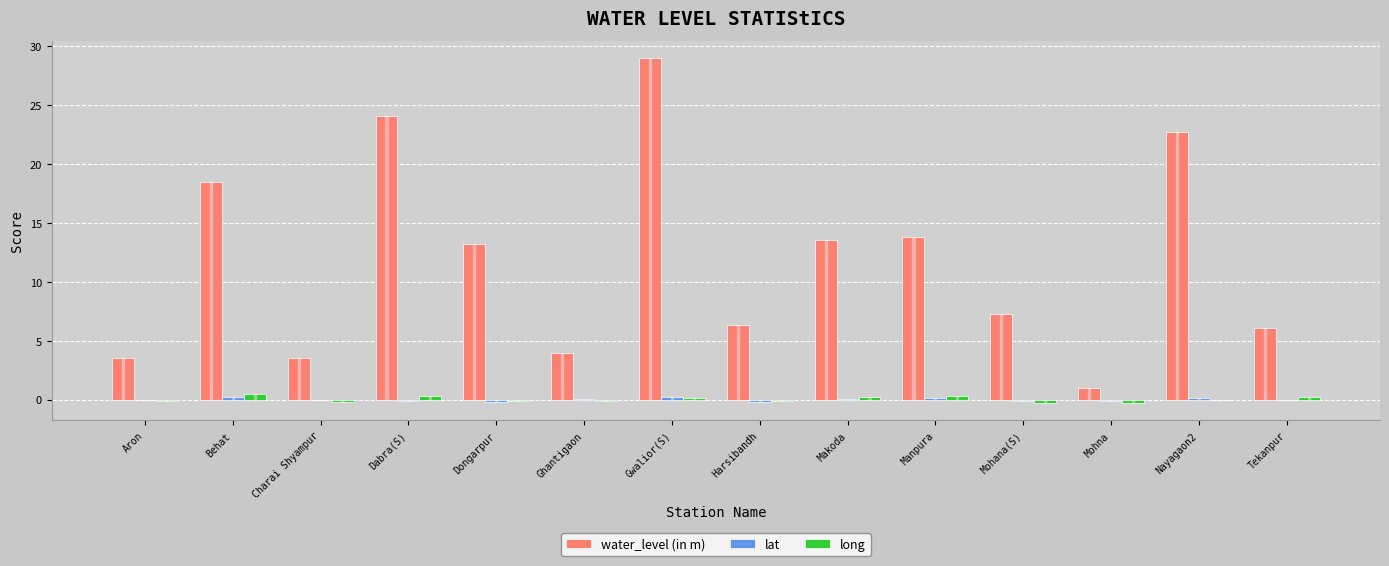

Is the value of long at Harsibandh greater than the value of water_level (in m) at Nayagaon2?

No